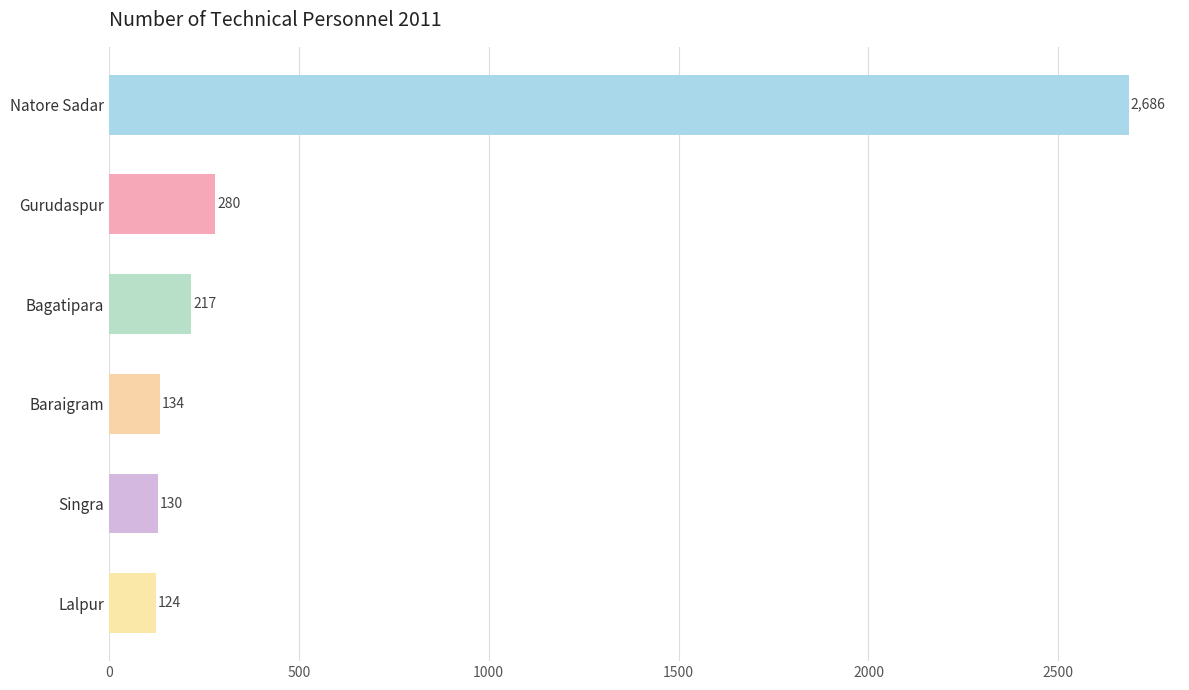

Are the bars grouped side by side (vs. stacked)?

No